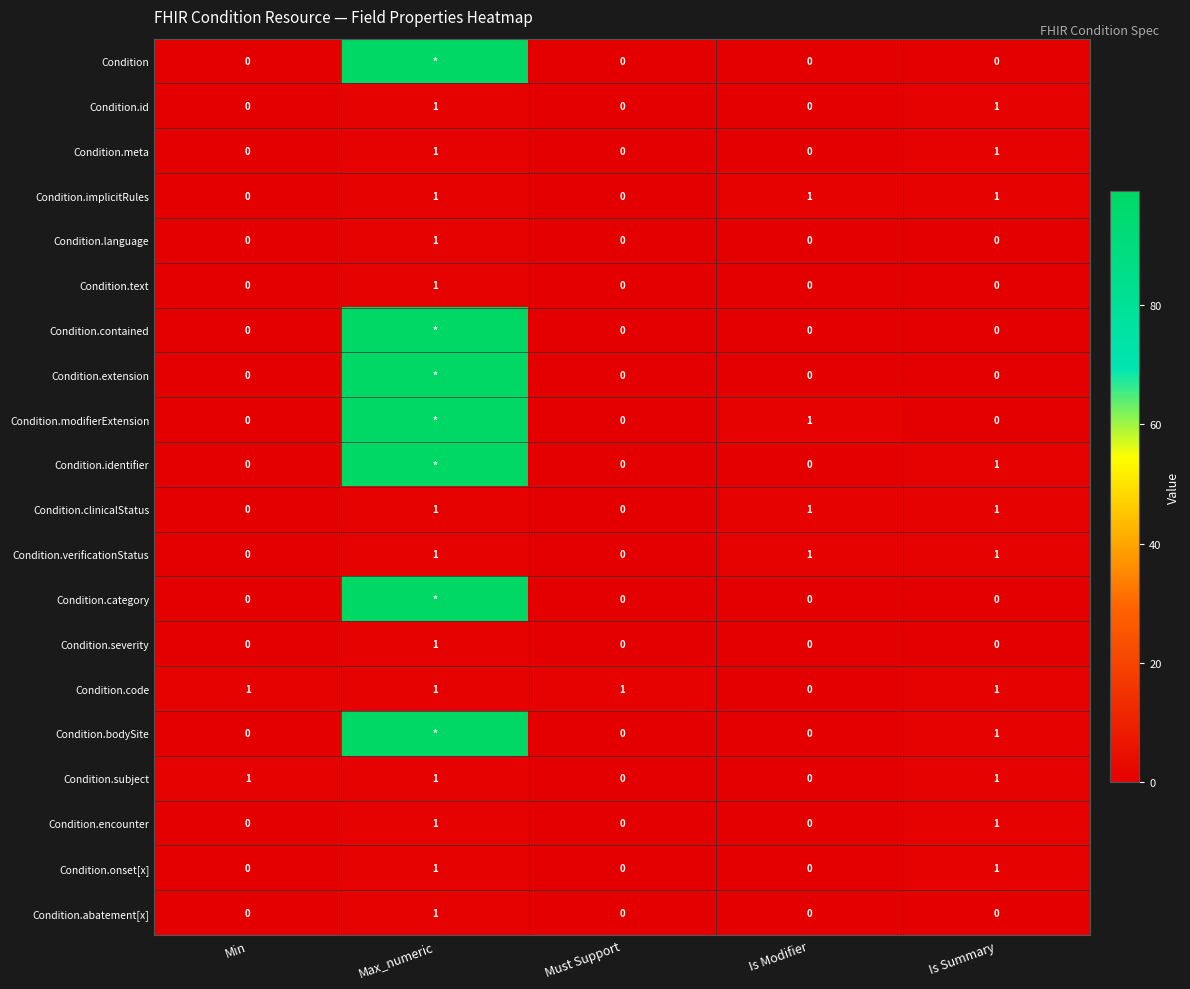

What value does the Condition.clinicalStatus series have at Is Modifier?

1